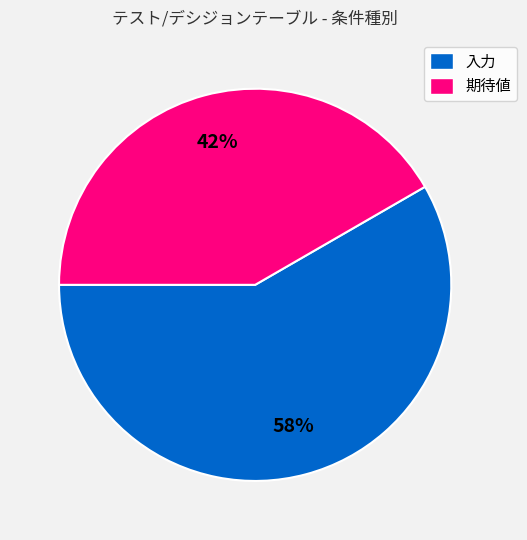

To the nearest percent, what is the average slice percentage?

50%